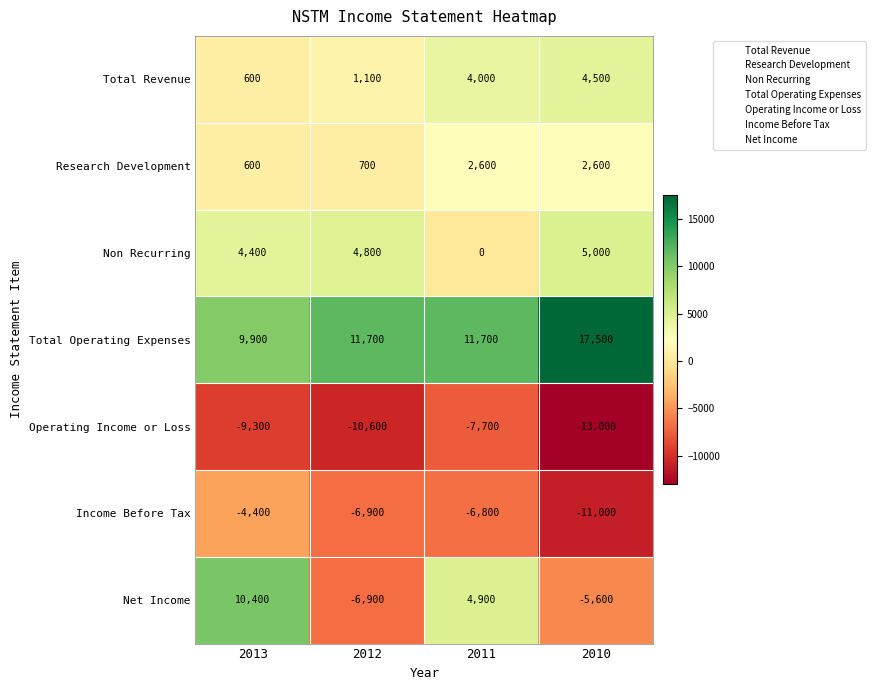

Rank the series by their maximum value, from highest to lowest.

Total Operating Expenses, Net Income, Non Recurring, Total Revenue, Research Development, Income Before Tax, Operating Income or Loss